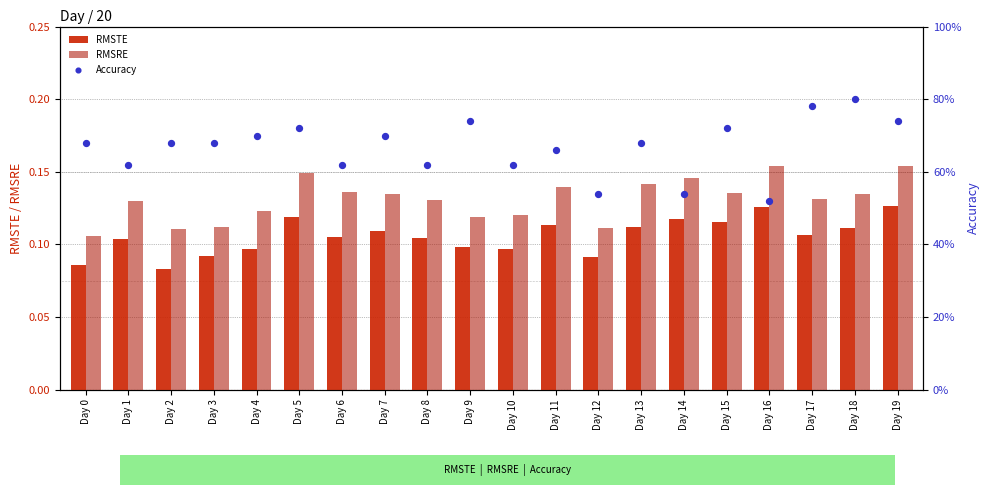

Which series reaches the minimum Y coordinate?

RMSTE